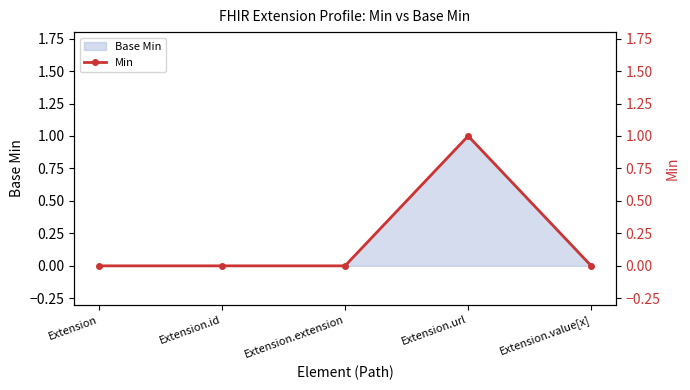

Is it true that Base Min equals 1 at Extension.url?

True